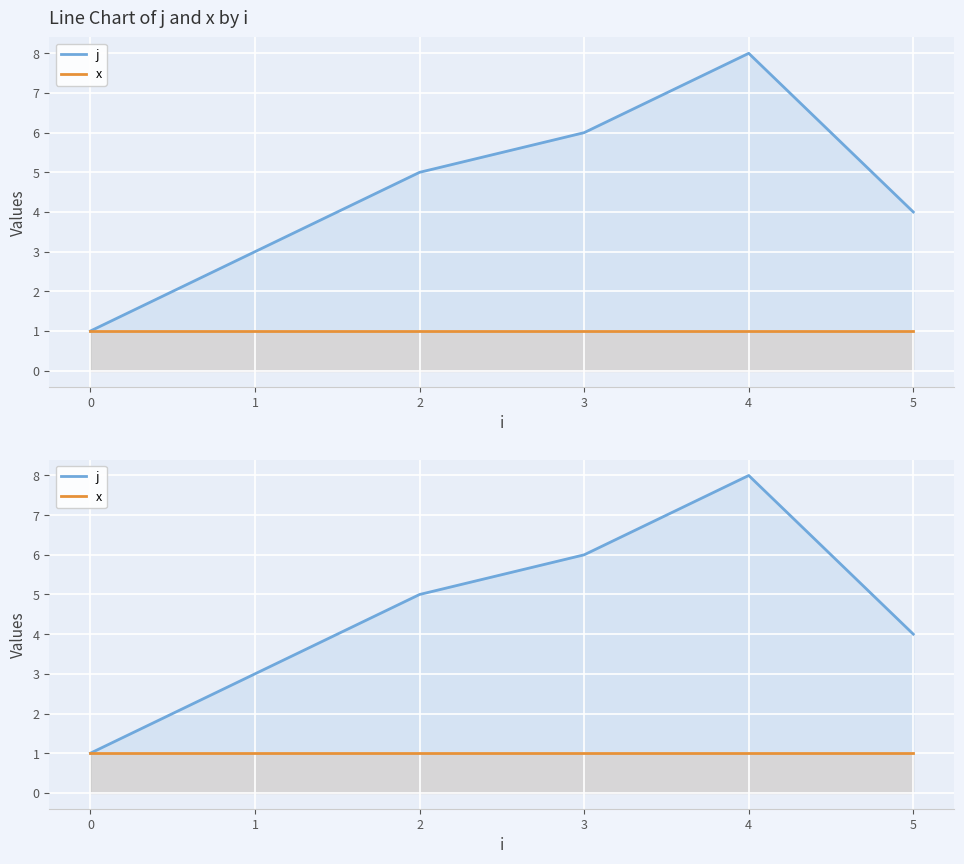

What is the difference between the j values at 5 and 3?

2